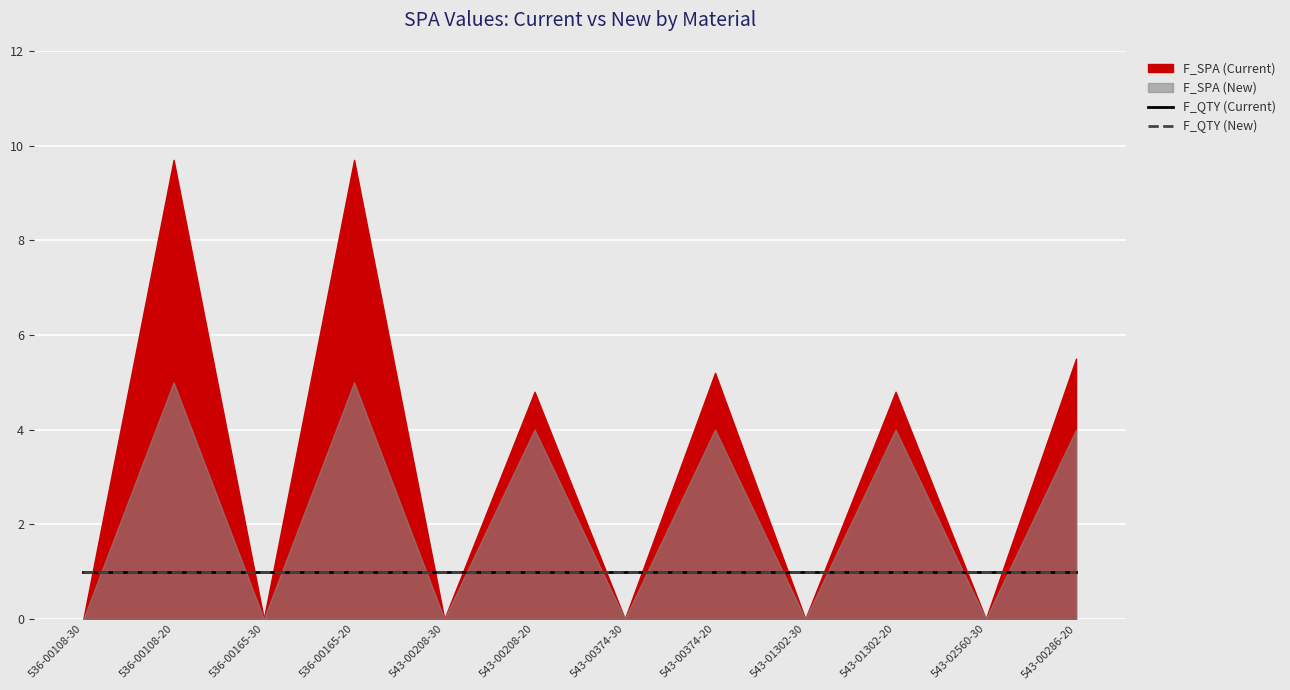

What is the highest value of the F_SPA (New) series?

5.0